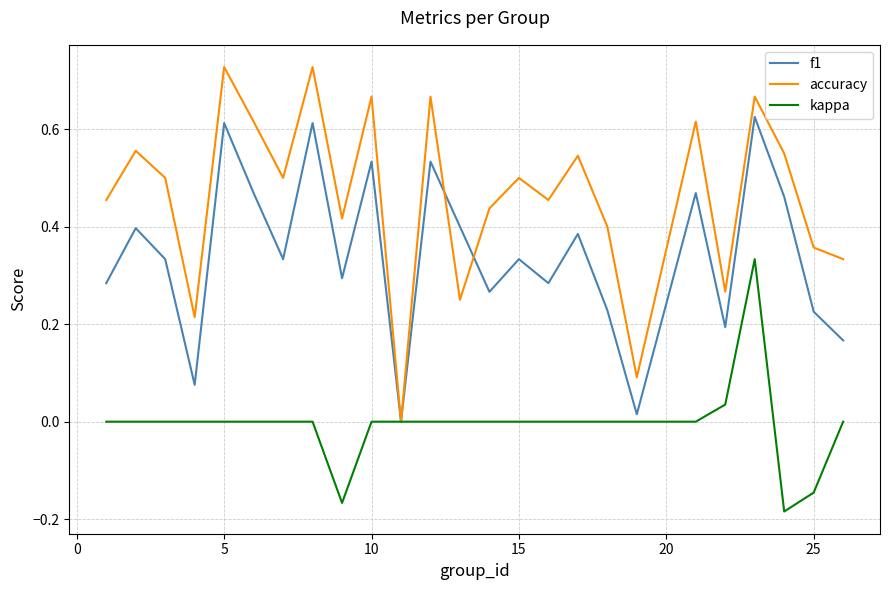

Does the chart display data point markers on the line(s)?

No